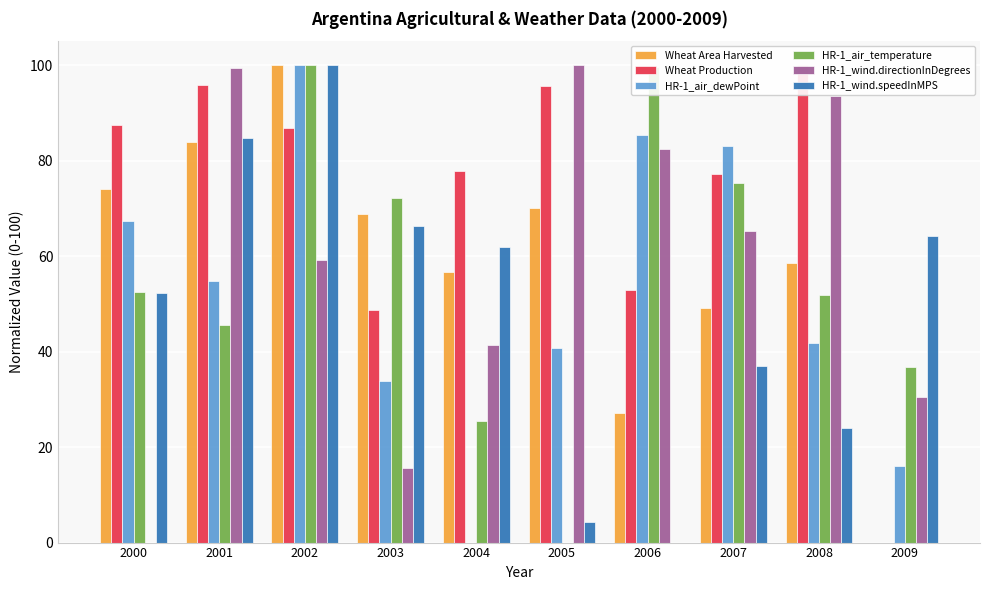

Which category has the highest value in the HR-1_air_temperature series?

2002